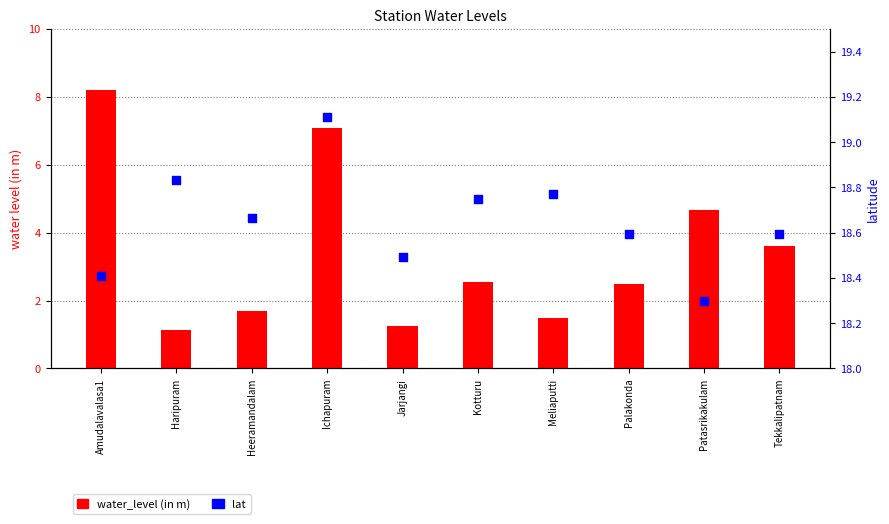

Which series has the largest total across all categories?

lat